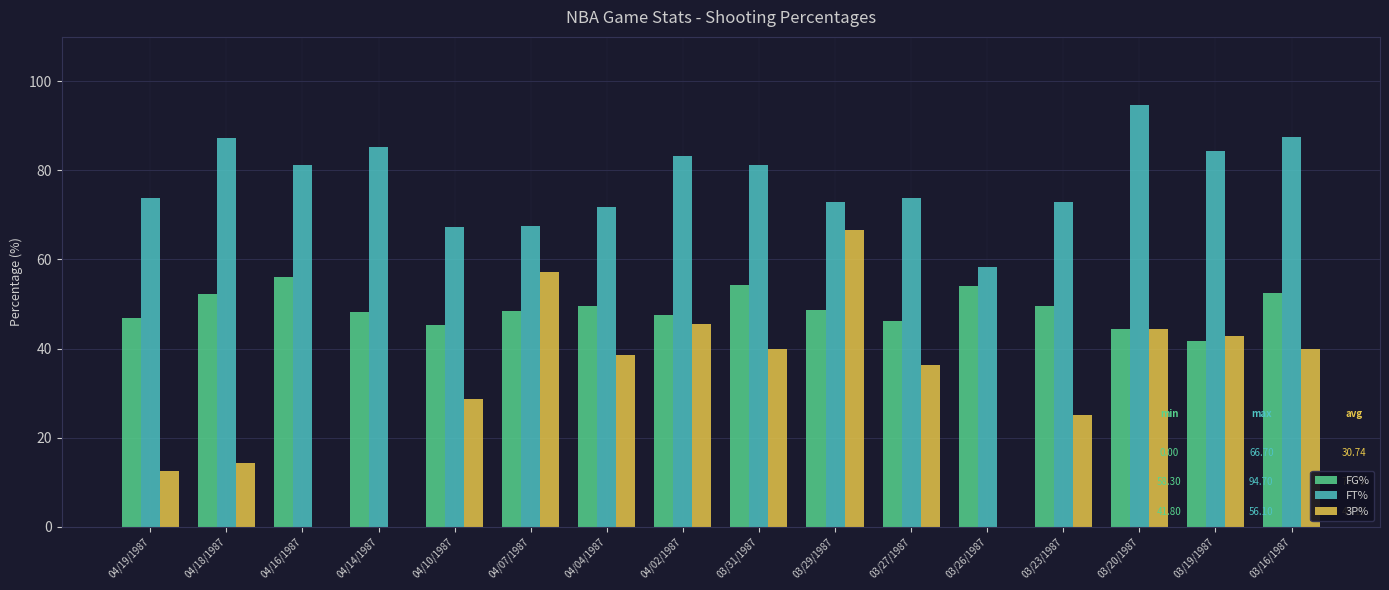

What are all the series names shown in the legend?

FG%, FT%, 3P%